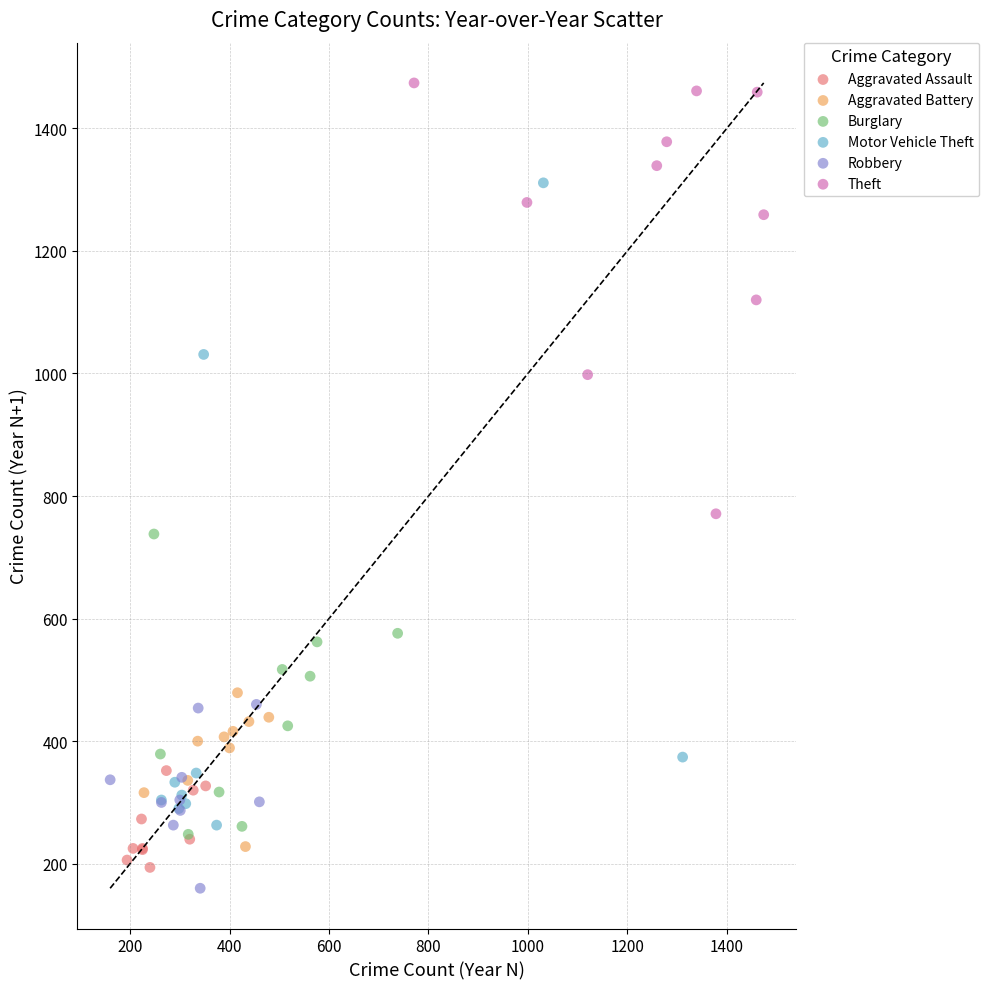

Which series has the largest Y range (max minus min)?

Motor Vehicle Theft